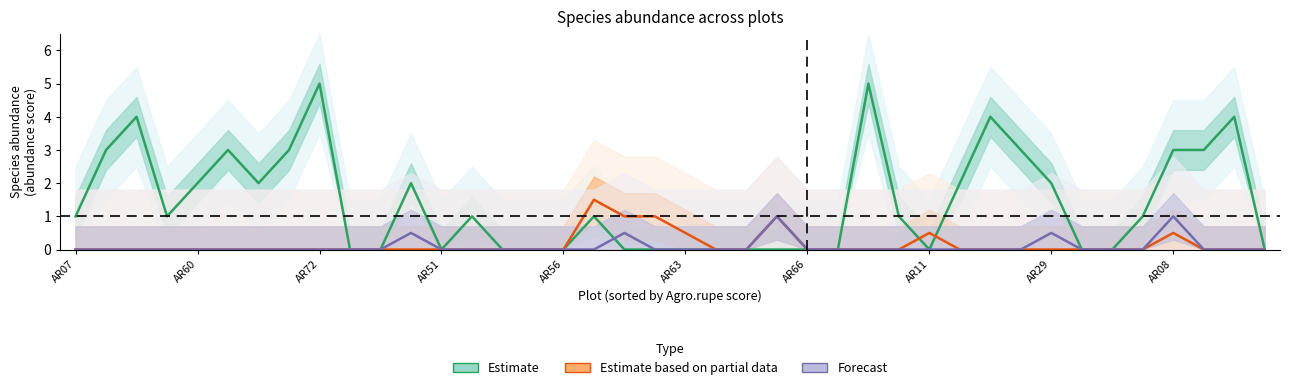

What are all the series names shown in the legend?

Estimate, Estimate based on partial data, Forecast